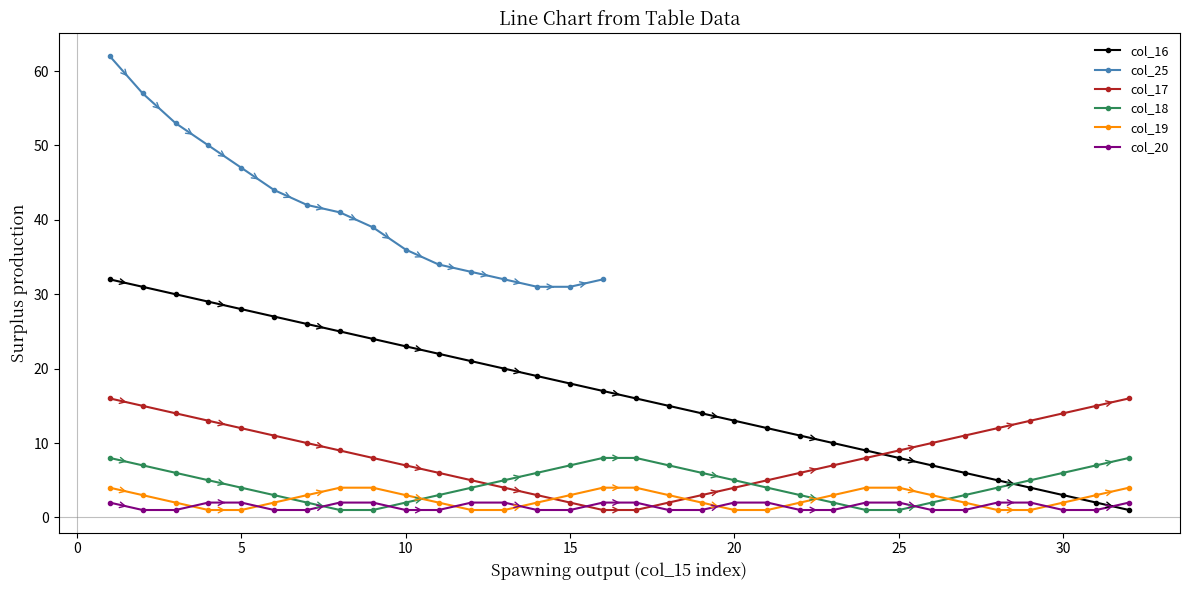

Which series ends up on top after the final intersection of col_18 and col_19?

col_18